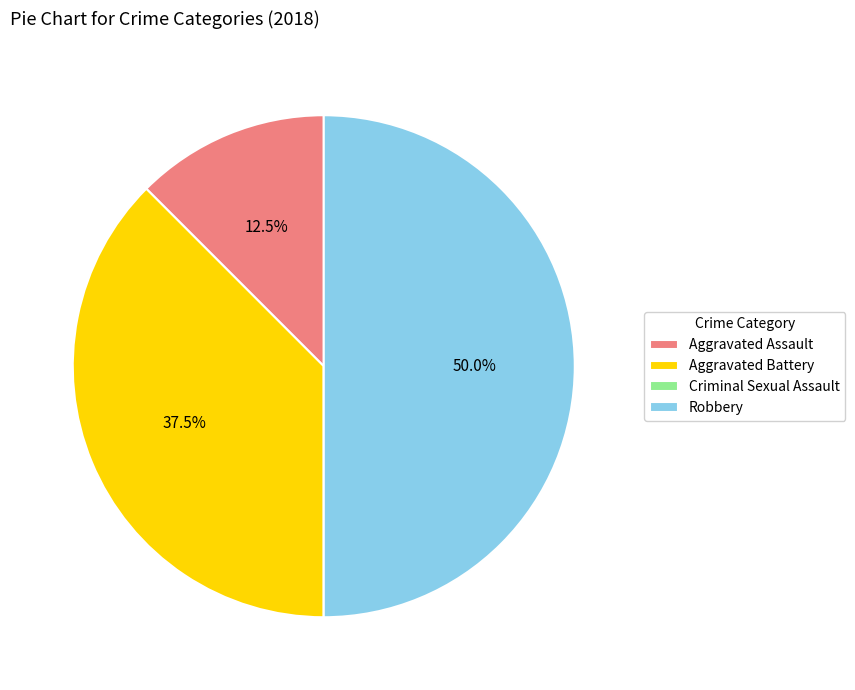

Does Aggravated Assault represent more than half of the total?

No